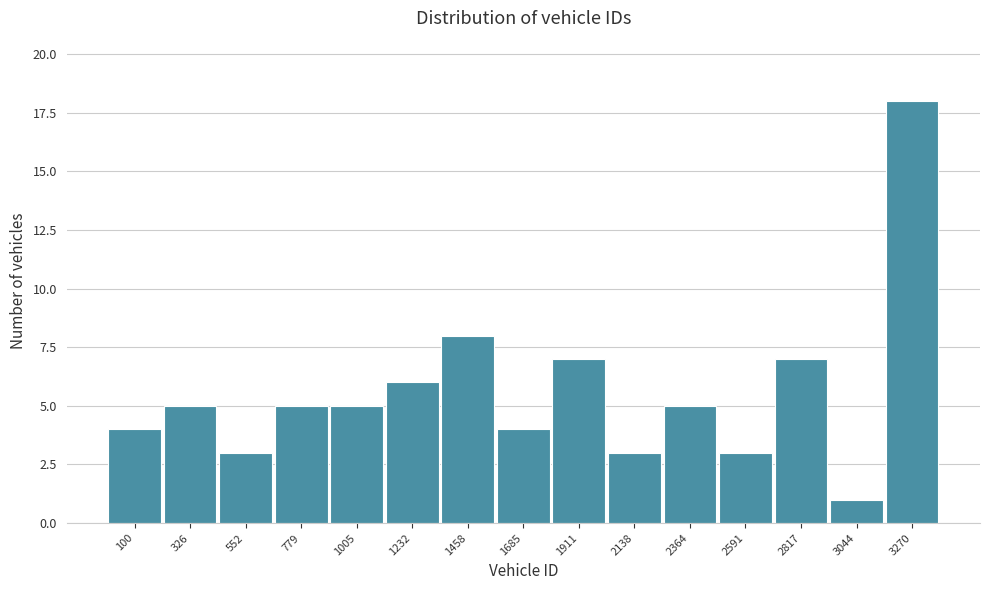

Reading left to right, transcribe all the data shown in this chart.

100=4	326=5	552=3	779=5	1005=5	1232=6	1458=8	1685=4	1911=7	2138=3	2364=5	2591=3	2817=7	3044=1	3270=18